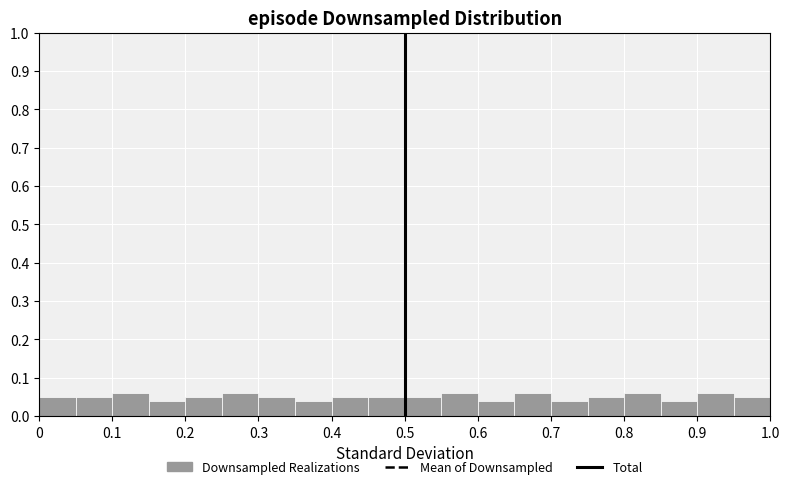

Reading left to right, list every bar in this chart as the range it spans on the x-axis followed by its height. The values are not printed on the chart, so give them approximately, as read against the axis.

0.00 to 0.05: 0.05
0.05 to 0.10: 0.05
0.10 to 0.15: 0.06
0.15 to 0.20: 0.04
0.20 to 0.25: 0.05
0.25 to 0.30: 0.06
0.30 to 0.35: 0.05
0.35 to 0.40: 0.04
0.40 to 0.45: 0.05
0.45 to 0.50: 0.05
0.50 to 0.55: 0.05
0.55 to 0.60: 0.06
0.60 to 0.65: 0.04
0.65 to 0.70: 0.06
0.70 to 0.75: 0.04
0.75 to 0.80: 0.05
0.80 to 0.85: 0.06
0.85 to 0.90: 0.04
0.90 to 0.95: 0.06
0.95 to 1.00: 0.05